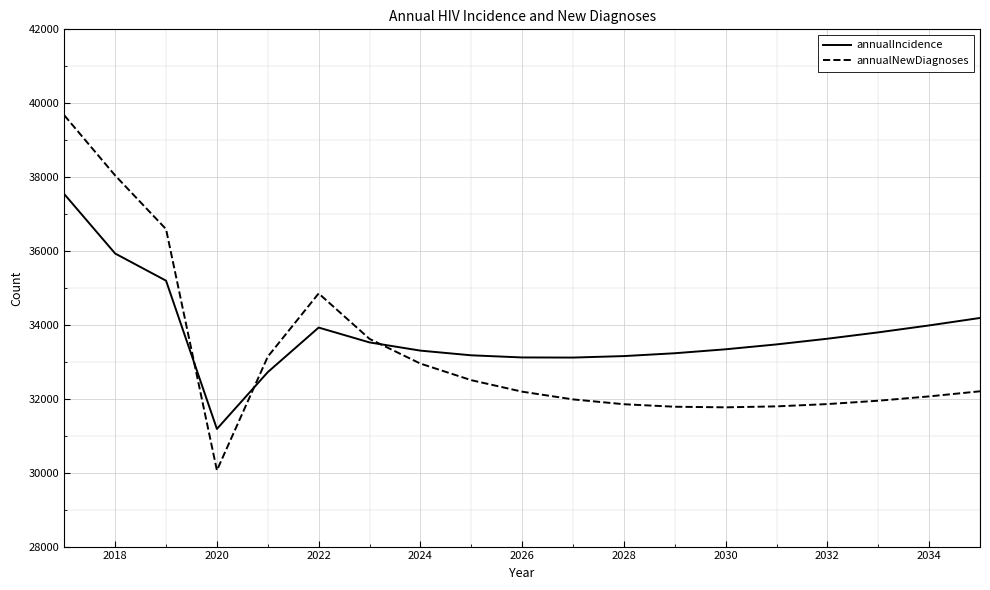

List the series in order of their overall mean, highest first.

annualIncidence, annualNewDiagnoses